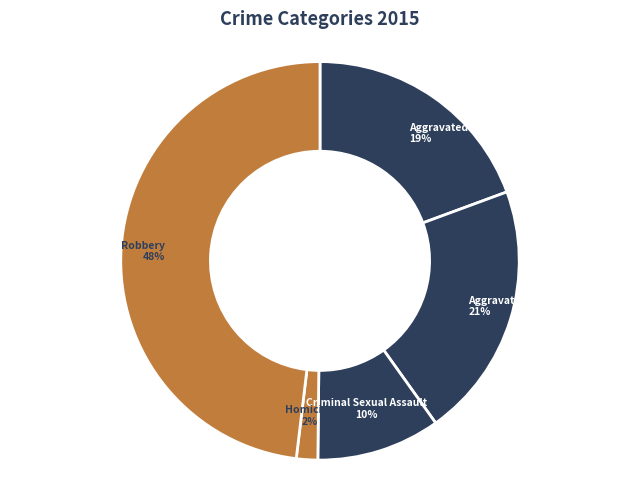

Rank the categories by value from highest to lowest.

Robbery, Aggravated Battery, Aggravated Assault, Criminal Sexual Assault, Homicide